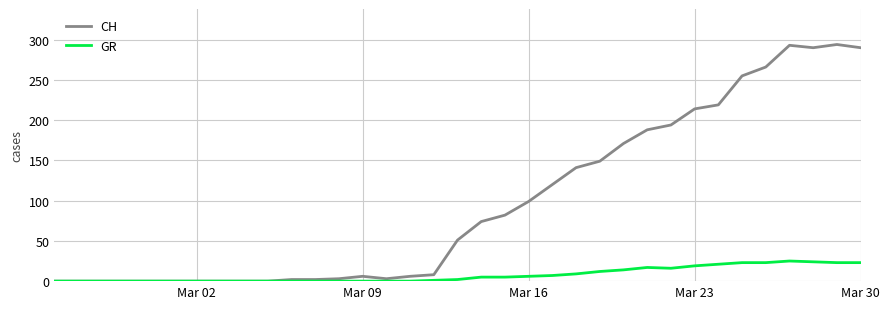

Count the number of data series in this chart.

2